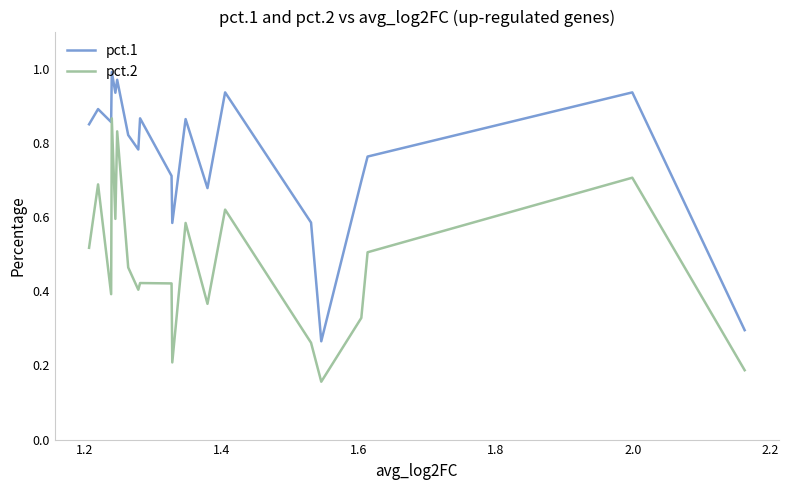

Which series has the largest total across all categories?

pct.1